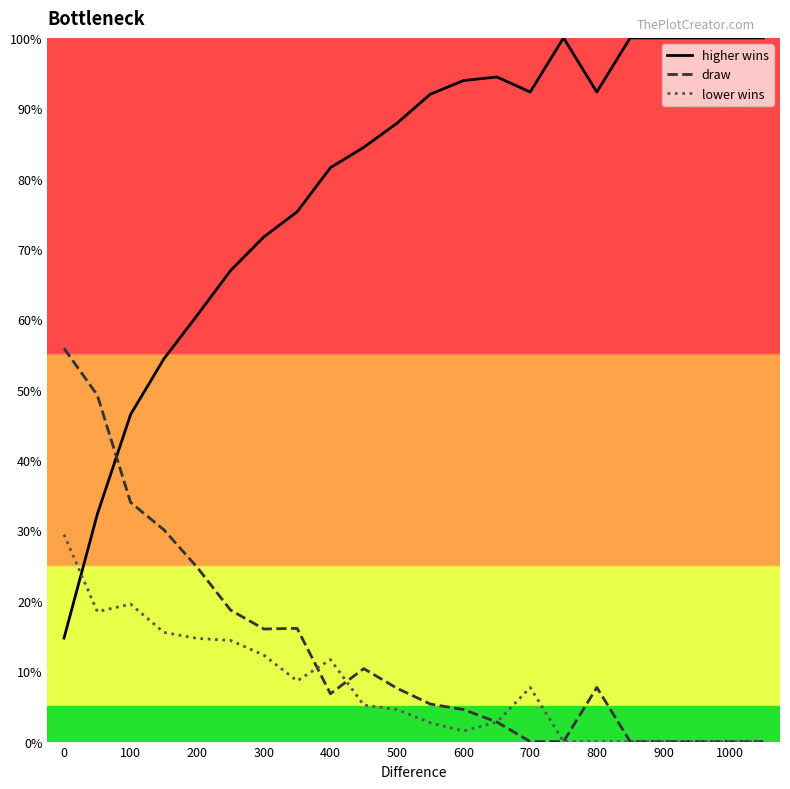

Which series has the largest total across all categories?

higher wins